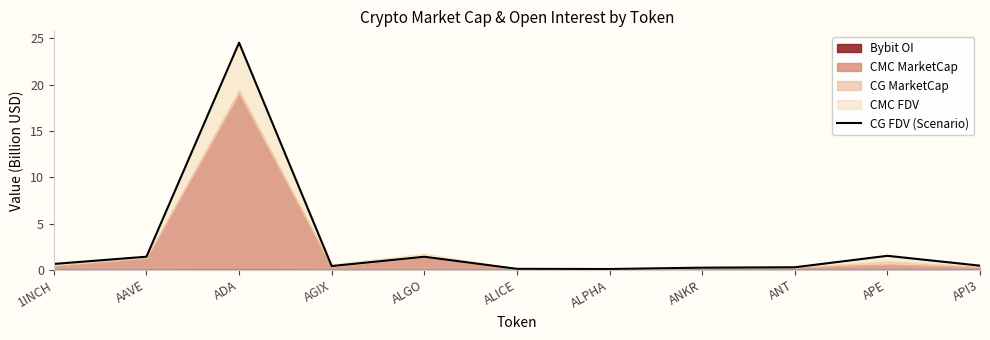

True or false: the data shows 1.5 at APE.

True